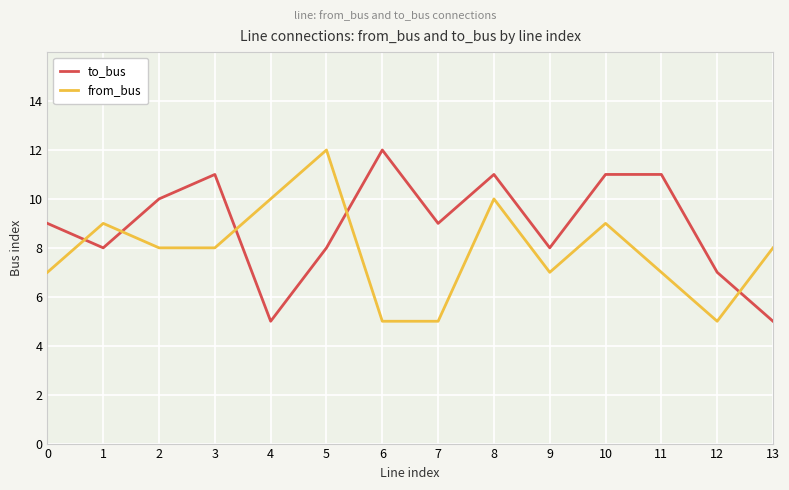

What is the difference between the maximum and minimum values in the to_bus series?

7